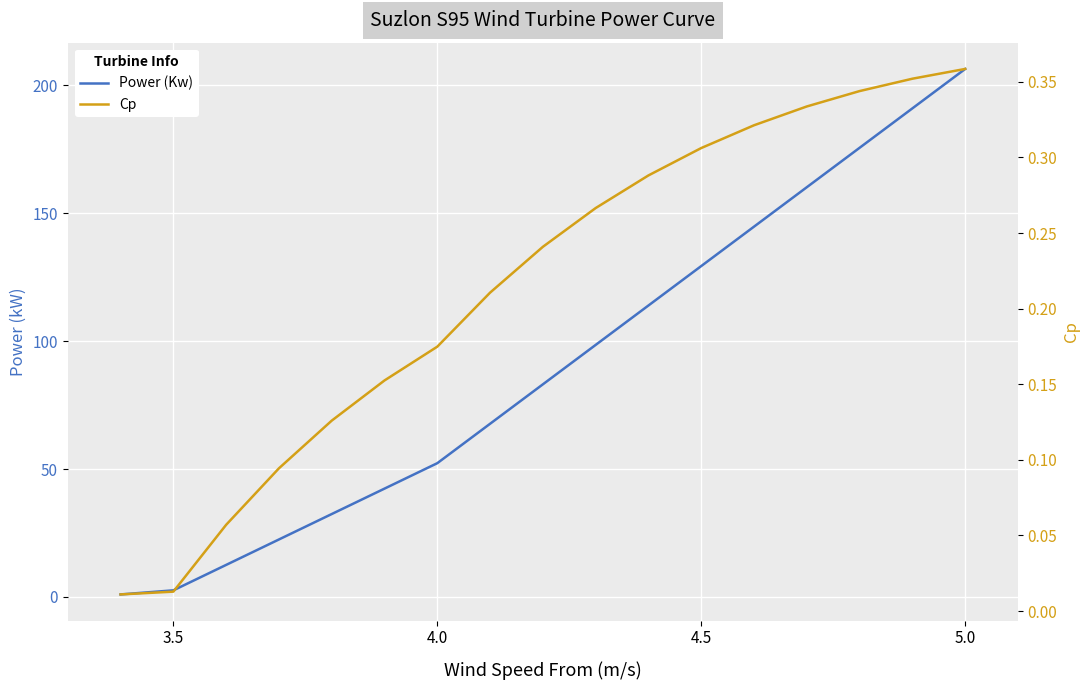

True or false: Power (Kw) and Cp cross at least once.

False